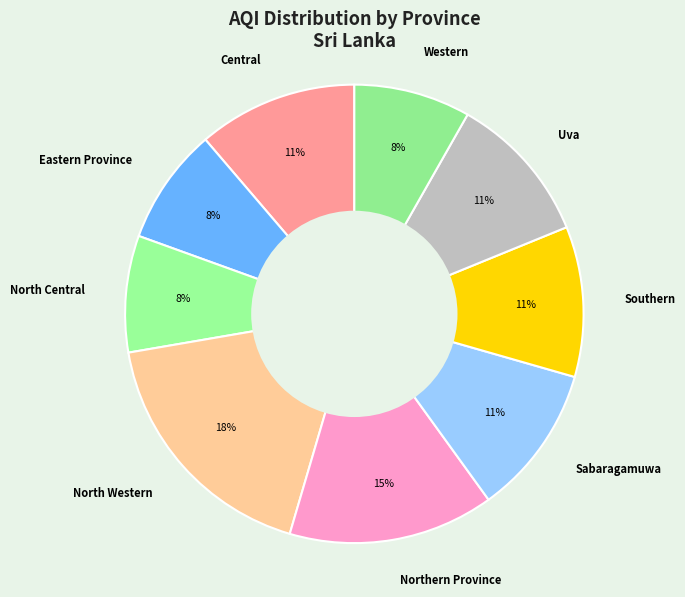

Does Southern account for over 50% of the chart?

No